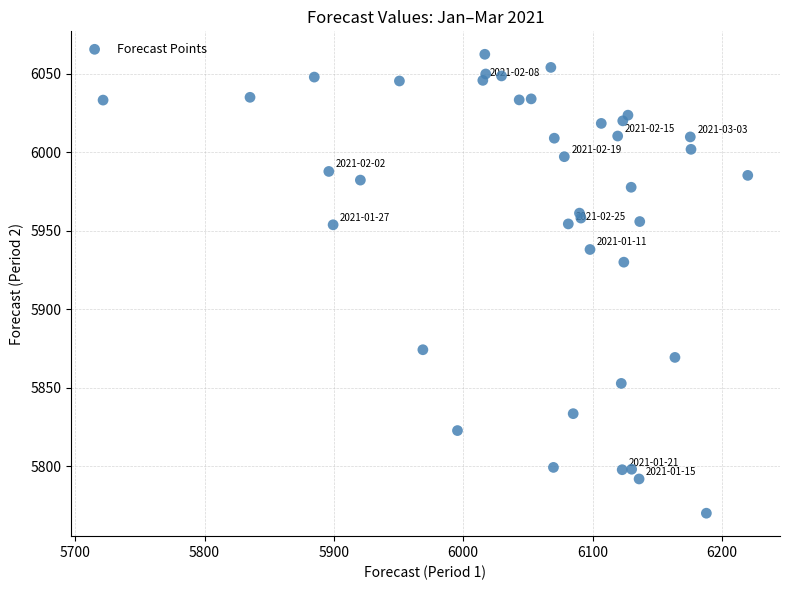

What Y value in the scatter plot is closest to 5916?

5929.9